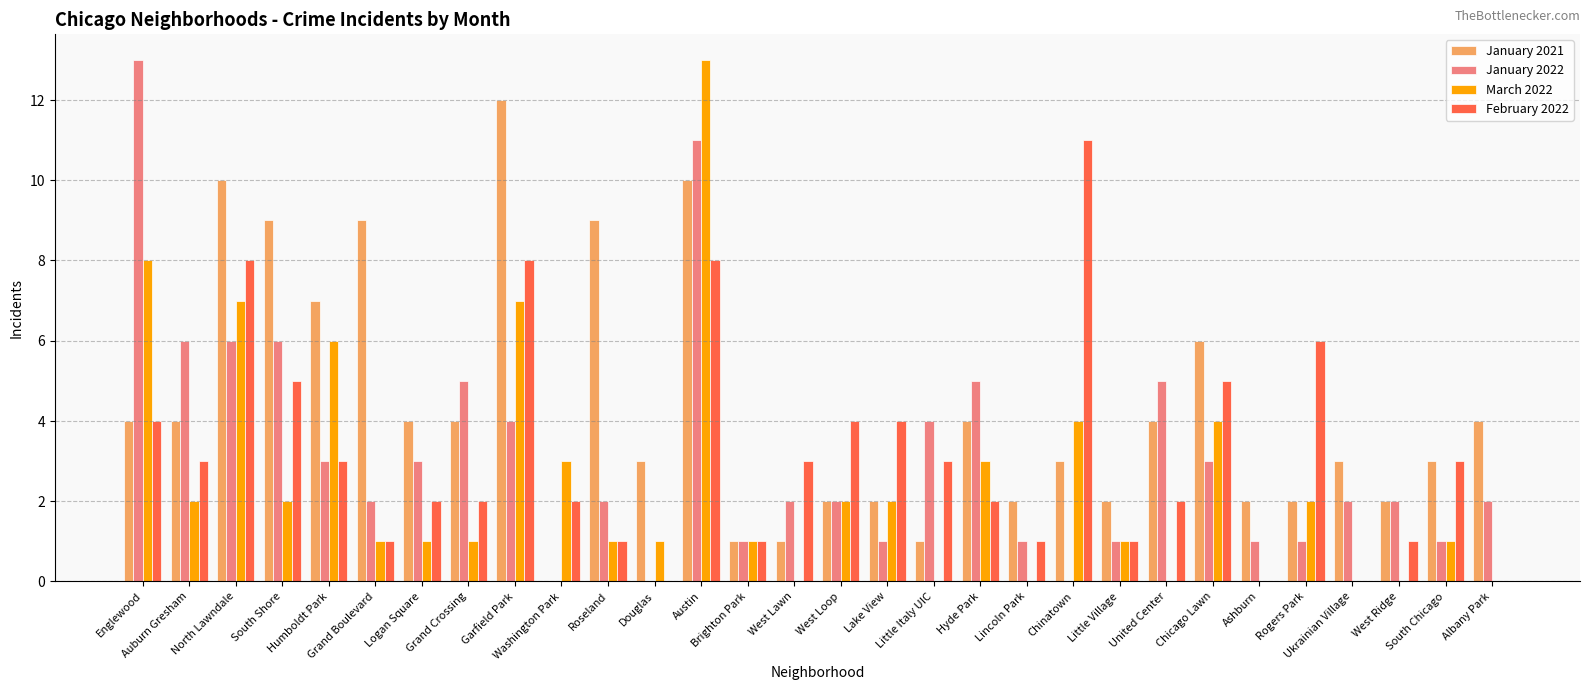

Which series has the largest total across all categories?

January 2021